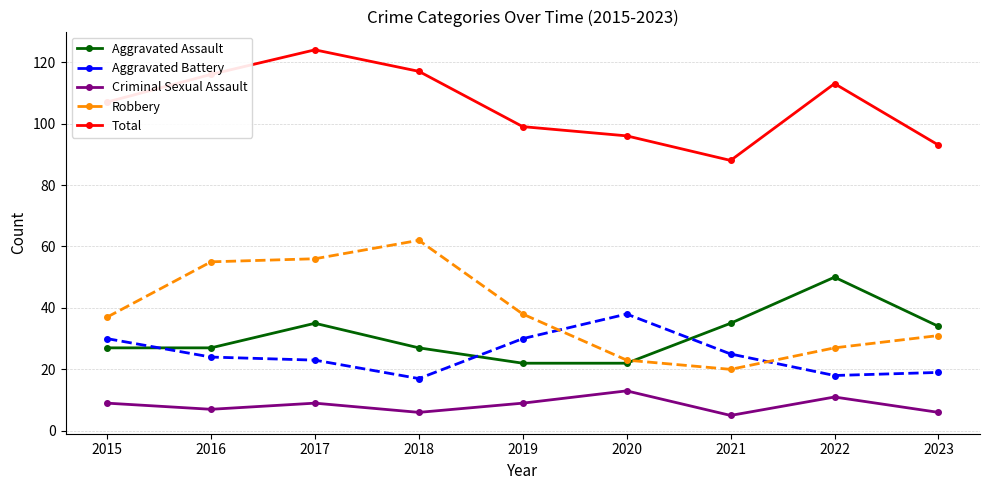

Reading right to left, what are all the values shown in this chart?

Aggravated Assault: 34	50	35	22	22	27	35	27	27
Aggravated Battery: 19	18	25	38	30	17	23	24	30
Criminal Sexual Assault: 6	11	5	13	9	6	9	7	9
Robbery: 31	27	20	23	38	62	56	55	37
Total: 93	113	88	96	99	117	124	116	107